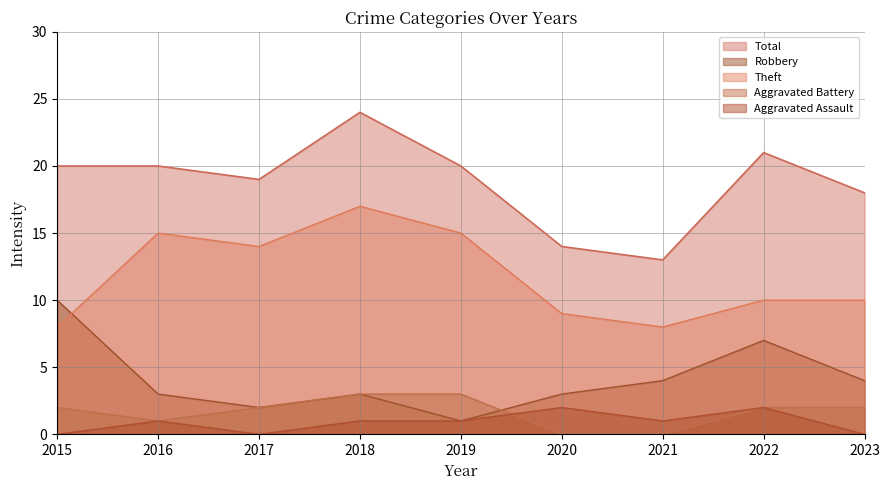

Count the number of categories in the chart.

9